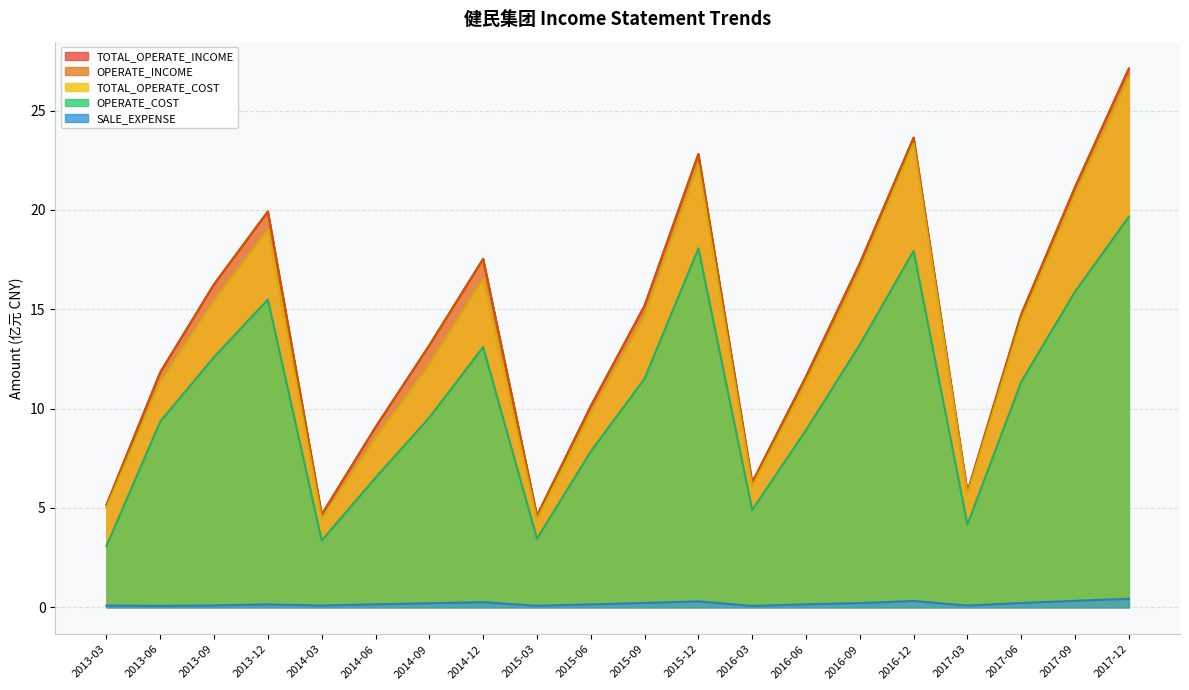

Reading left to right, list all the values displayed in this chart.

TOTAL_OPERATE_INCOME: 5.2	11.8	16.3	19.9	4.7	9.1	13.2	17.5	4.6	10.1	15.2	22.8	6.3	11.6	17.3	23.6	5.8	14.7	21.2	27.1
OPERATE_INCOME: 5.2	11.8	16.3	19.9	4.7	9.1	13.2	17.5	4.6	10.1	15.2	22.8	6.3	11.6	17.3	23.6	5.8	14.7	21.2	27.1
TOTAL_OPERATE_COST: 5.0	11.3	15.4	19.0	4.4	8.5	12.2	16.5	4.4	9.8	14.6	22.3	6.1	11.3	16.9	23.3	5.7	14.4	20.7	26.6
OPERATE_COST: 3.1	9.4	12.6	15.5	3.4	6.5	9.5	13.1	3.5	7.8	11.5	18.1	4.9	8.9	13.2	17.9	4.2	11.4	15.9	19.7
SALE_EXPENSE: 0.1	0.1	0.1	0.1	0.1	0.1	0.2	0.3	0.1	0.1	0.2	0.3	0.1	0.2	0.2	0.3	0.1	0.2	0.3	0.4